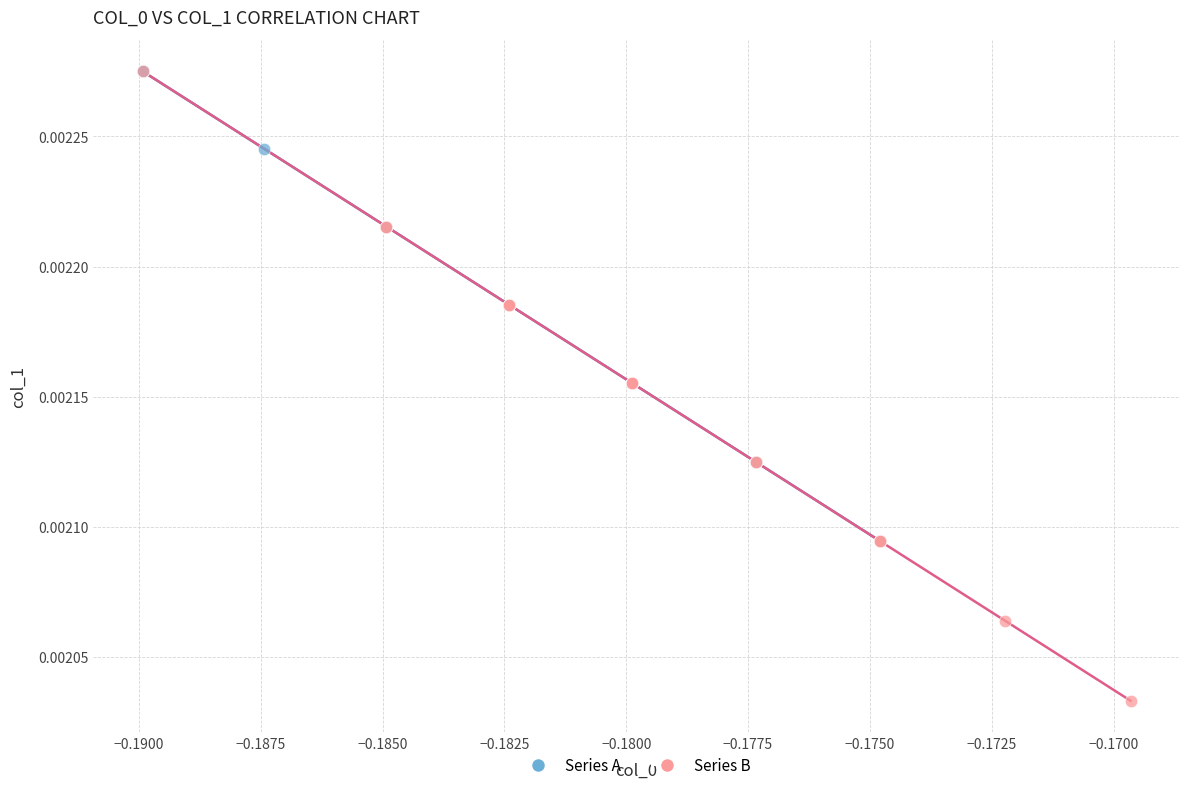

Which series has the largest Y range (max minus min)?

Series B